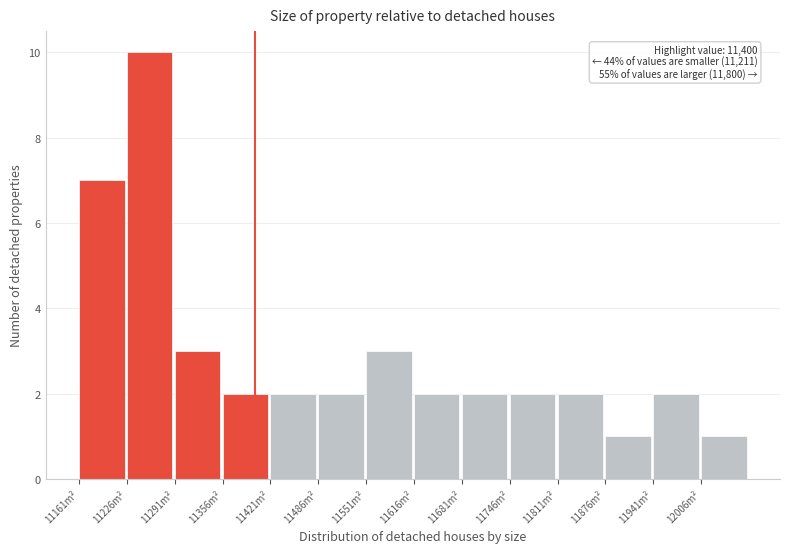

Over which range of the x-axis is the bar tallest?

11226 to 11291